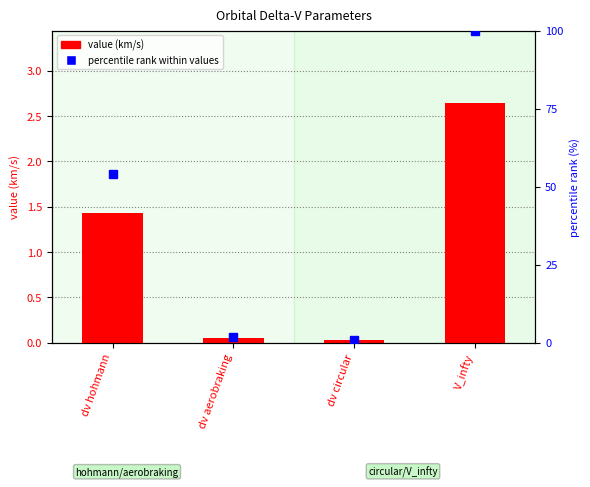

The value (km/s) series shows 0.0 at dv circular. True or false?

True